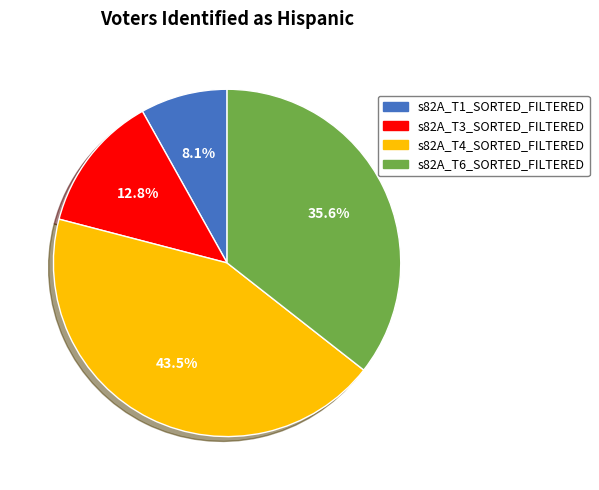

Does s82A_T6_SORTED_FILTERED account for over 50% of the chart?

No